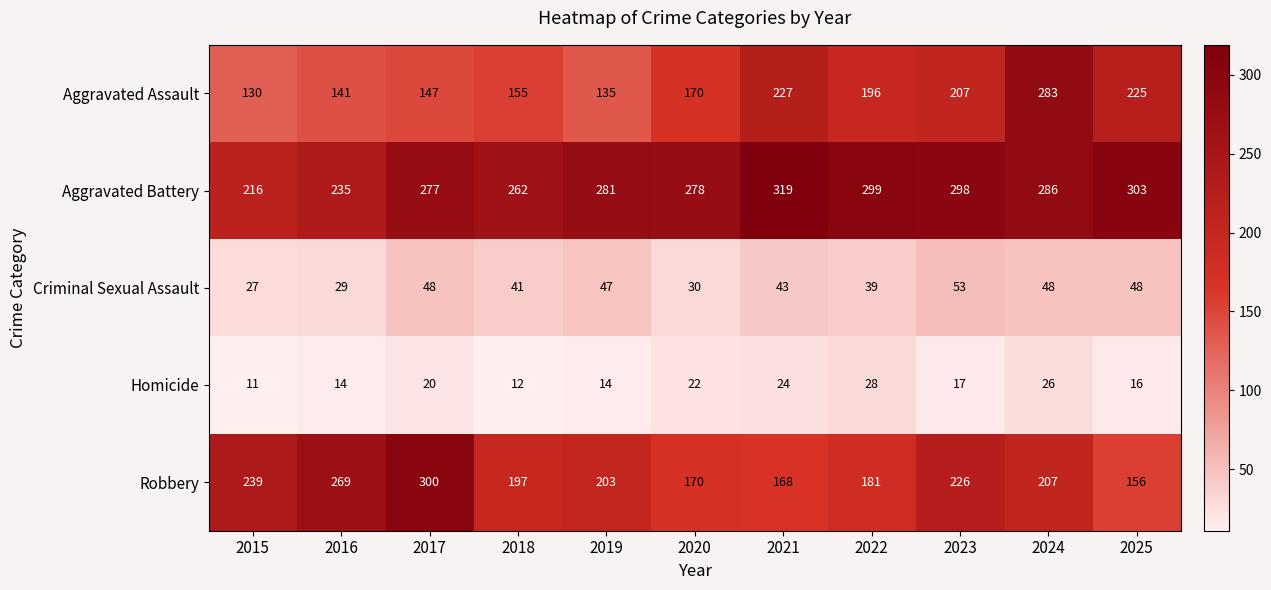

True or false: Criminal Sexual Assault has a value of 17 at 2017.

False